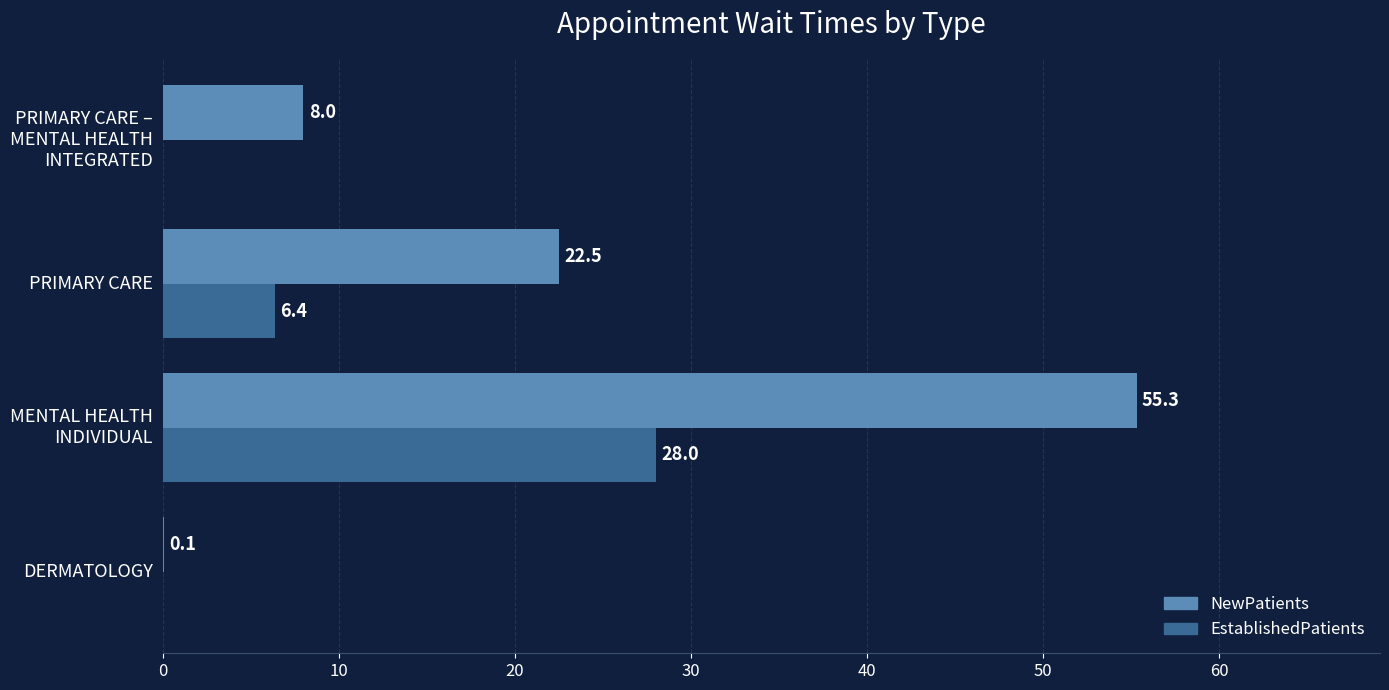

What is the sum of the NewPatients values at DERMATOLOGY and PRIMARY CARE?

22.6